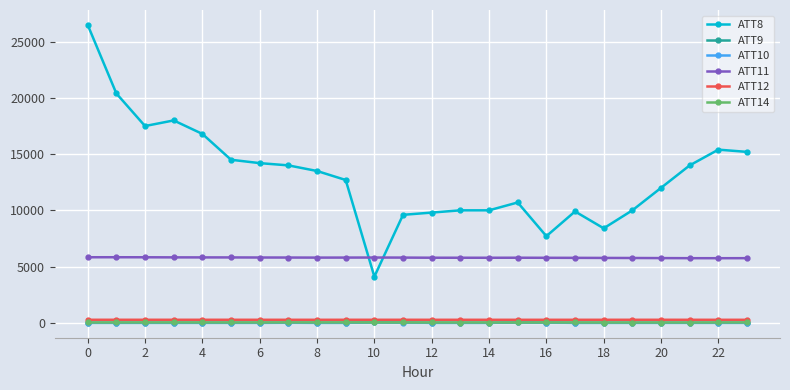

Which series has the widest spread of values?

ATT8